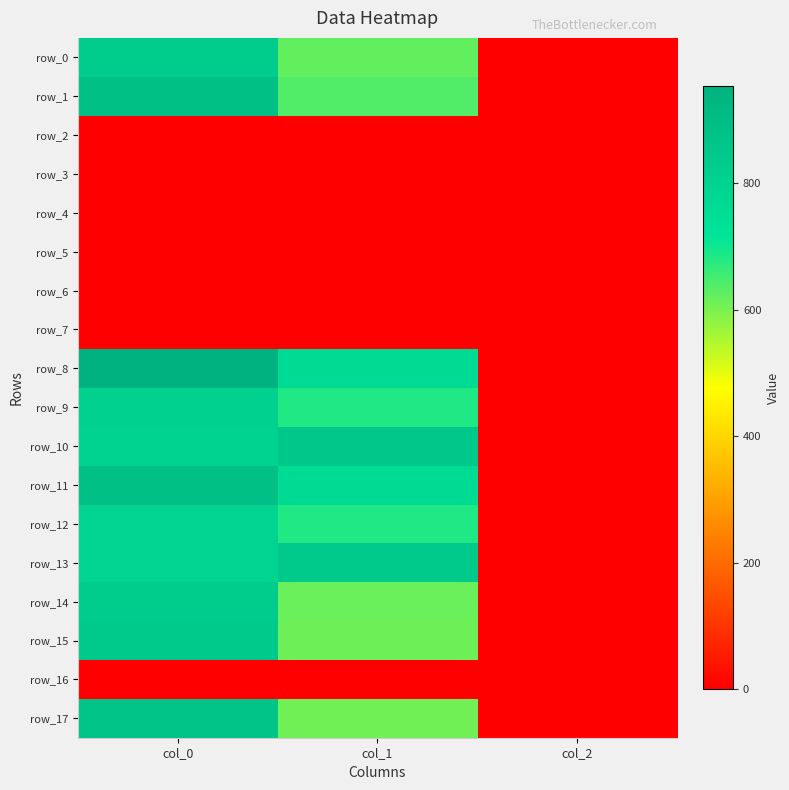

Is it true that row_16 equals 0.0 at col_0?

True